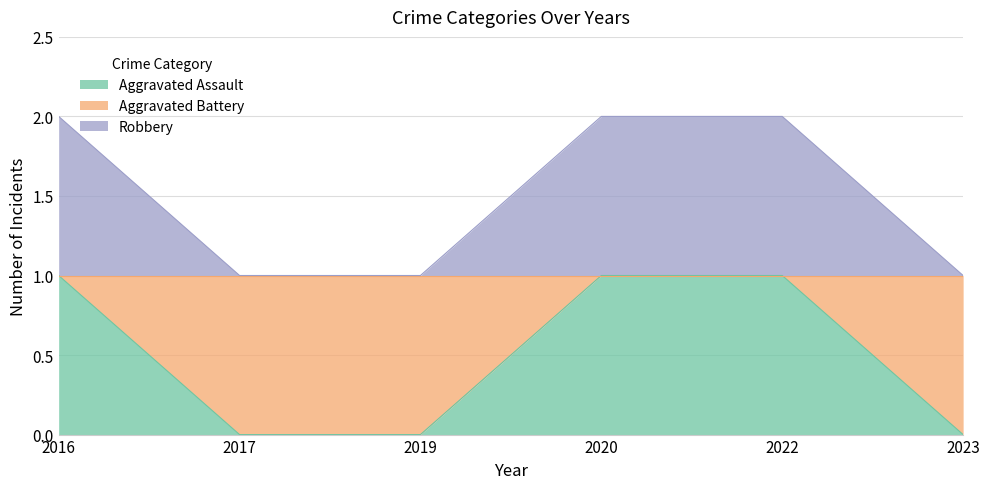

True or false: Aggravated Assault and Aggravated Battery cross at least once.

False